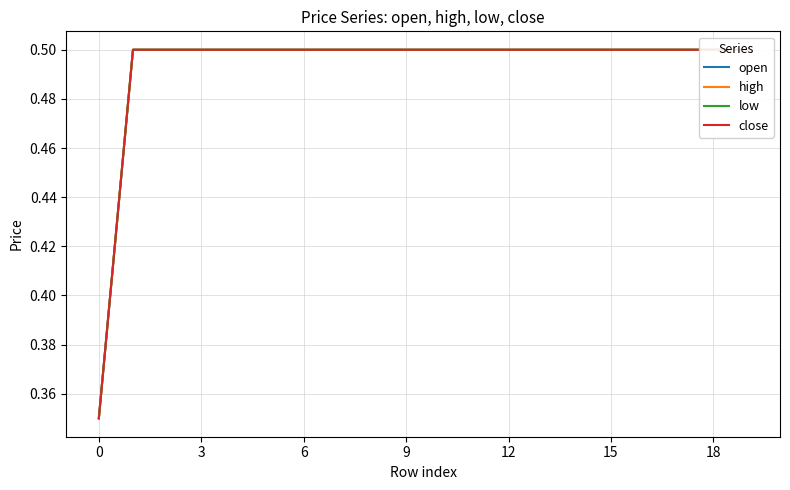

True or false: low and high intersect in this chart.

False